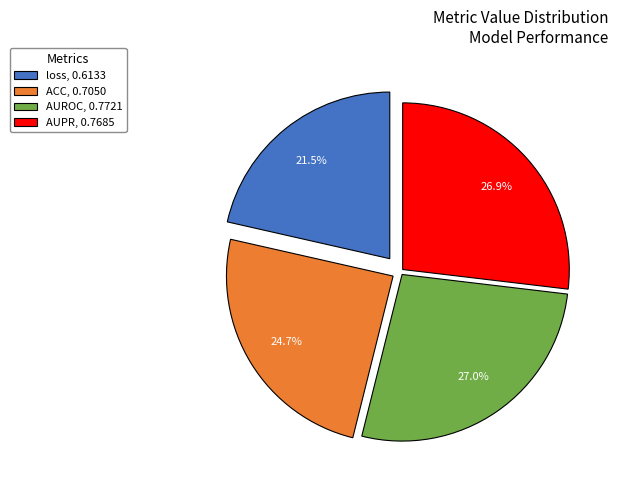

Combined, do AUROC, 0.7721 and ACC, 0.7050 account for over 50%?

Yes